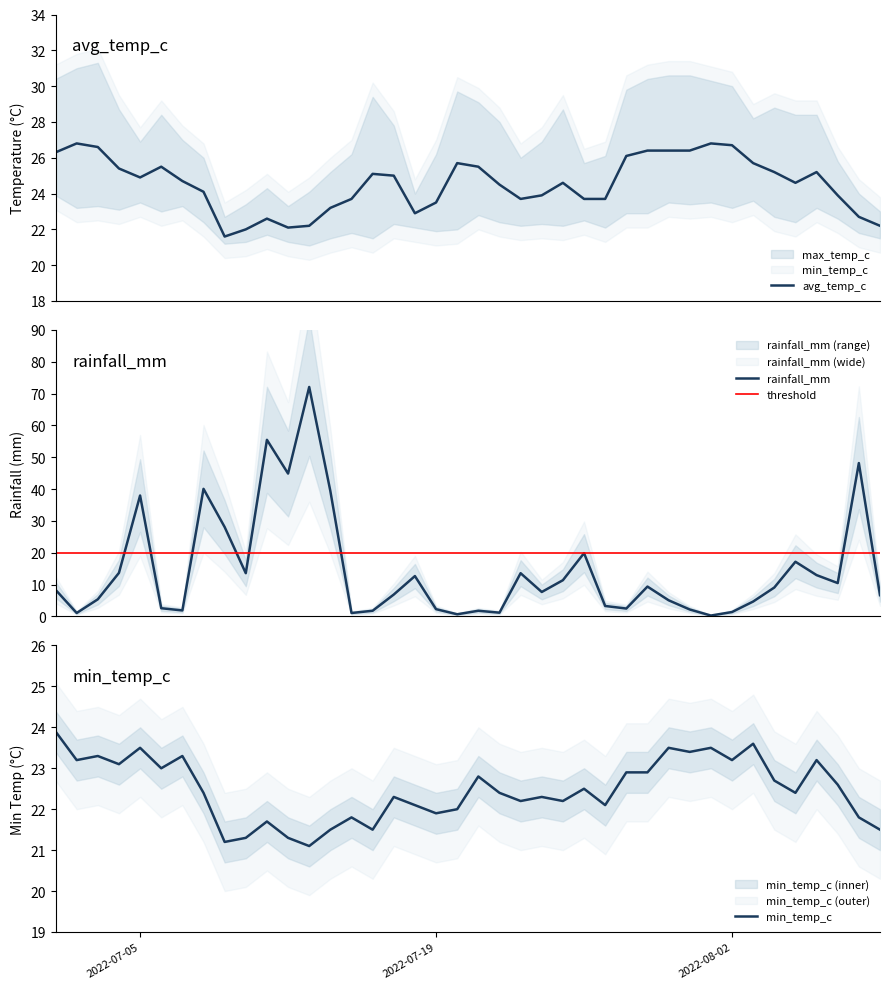

At 2022-08-03, list the series in order from largest to smallest.

avg_temp_c, min_temp_c, rainfall_mm